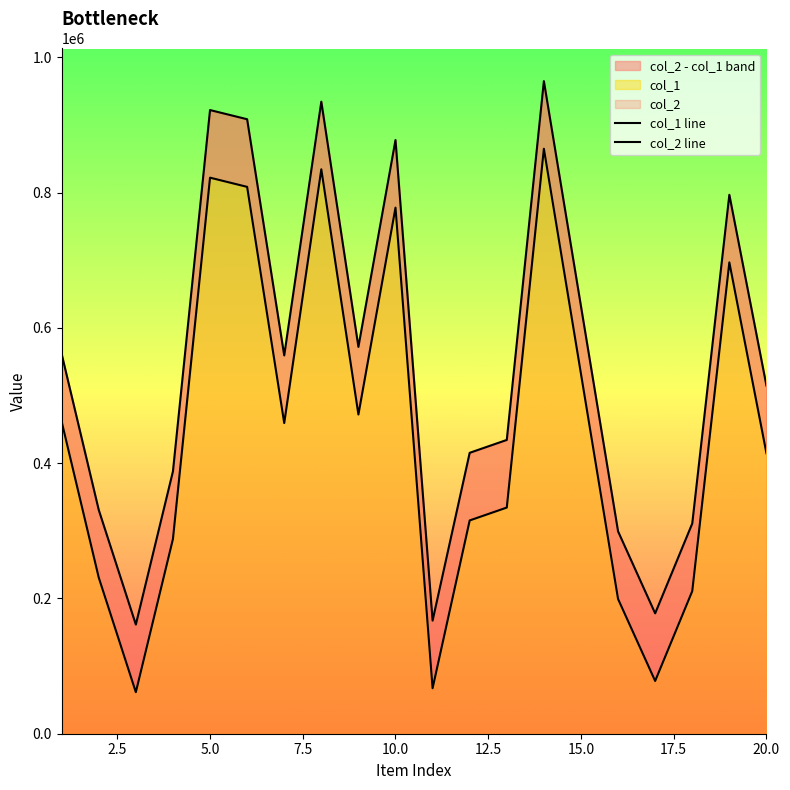

What is the minimum value for col_2 line?

161424